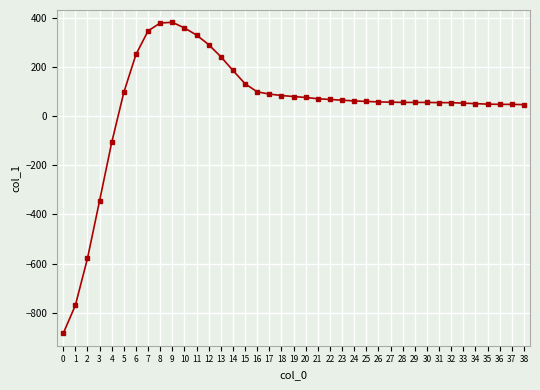

True or false: the data shows 291 at 12.

True